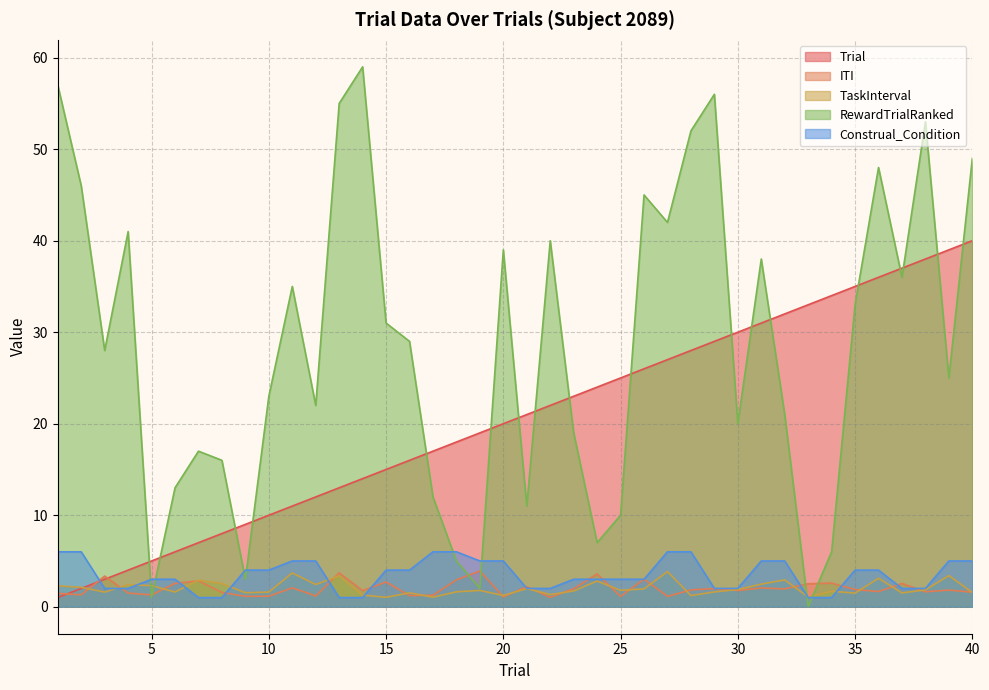

What is the value of the ITI point at the 40th from the left?

1.6